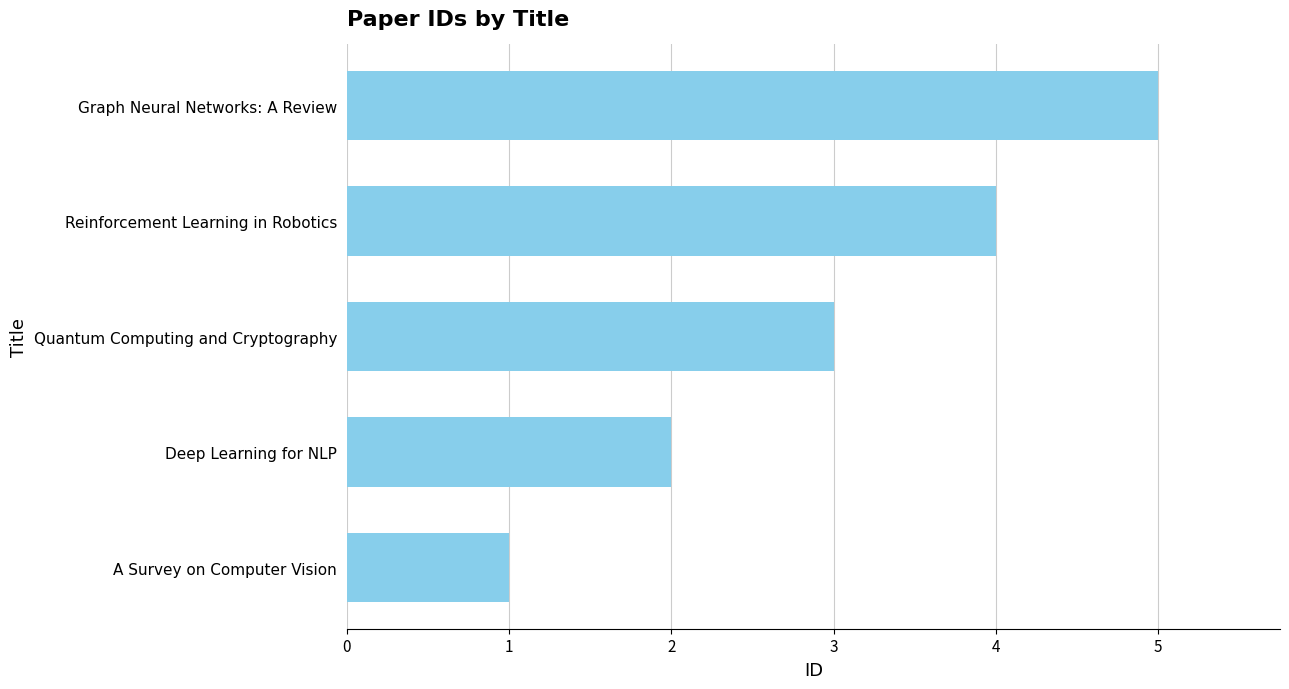

Approximately how many times larger is the value at Quantum Computing and Cryptography compared to A Survey on Computer Vision?

3.0